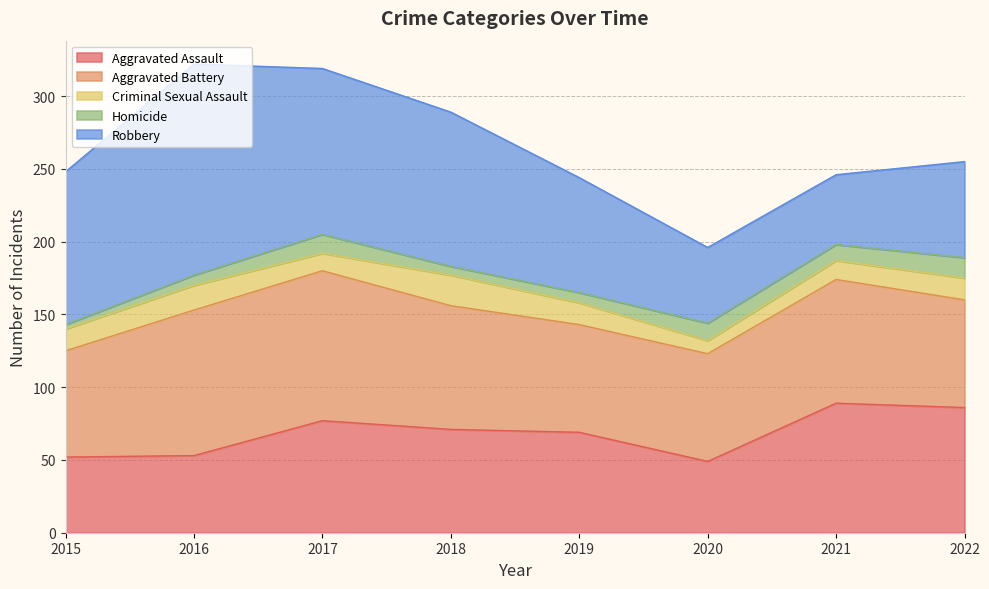

Read the Aggravated Battery value at 2021.

85